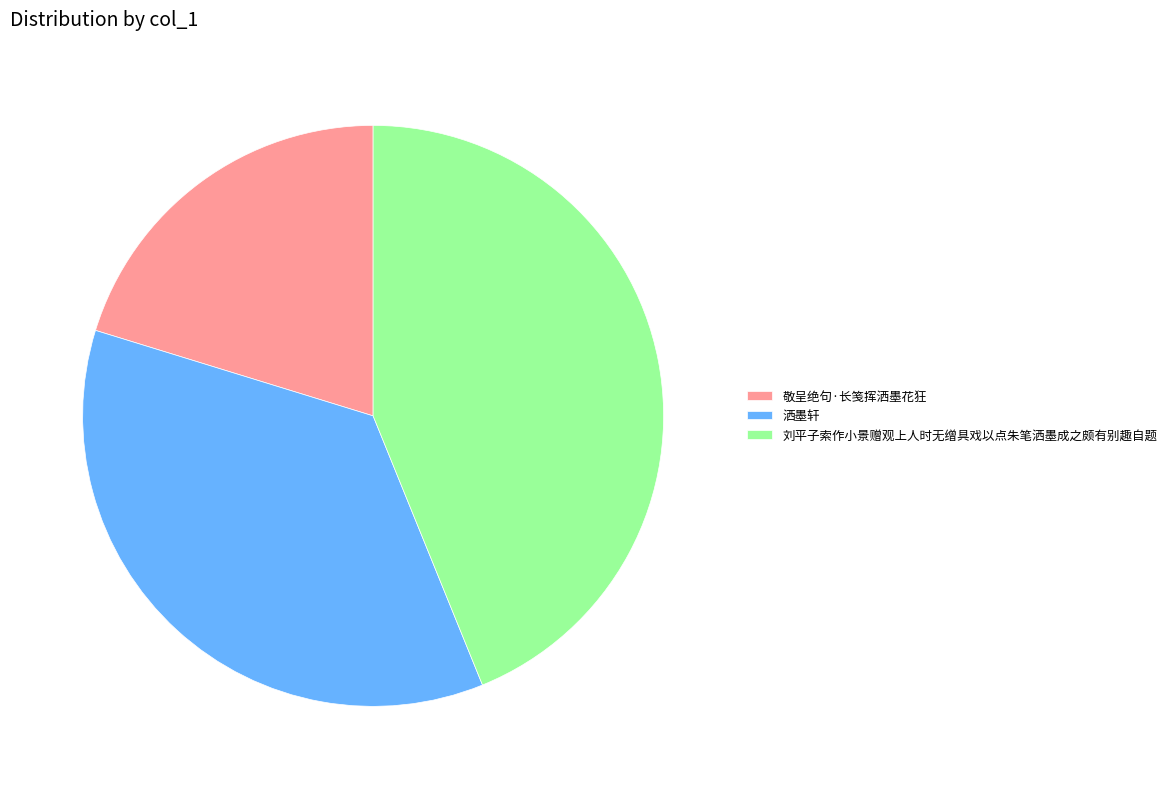

Which has a higher value, 刘平子索作小景赠观上人时无缯具戏以点朱笔洒墨成之颇有别趣自题 or 洒墨轩?

刘平子索作小景赠观上人时无缯具戏以点朱笔洒墨成之颇有别趣自题